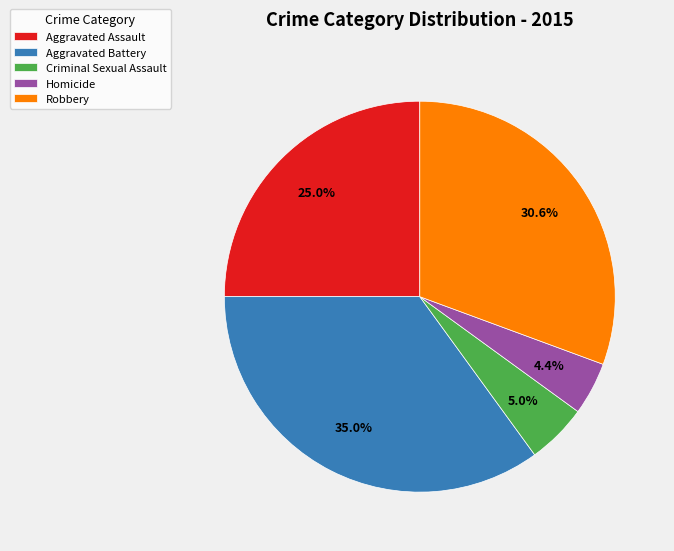

What percentage is NOT represented by Robbery?

69.4%